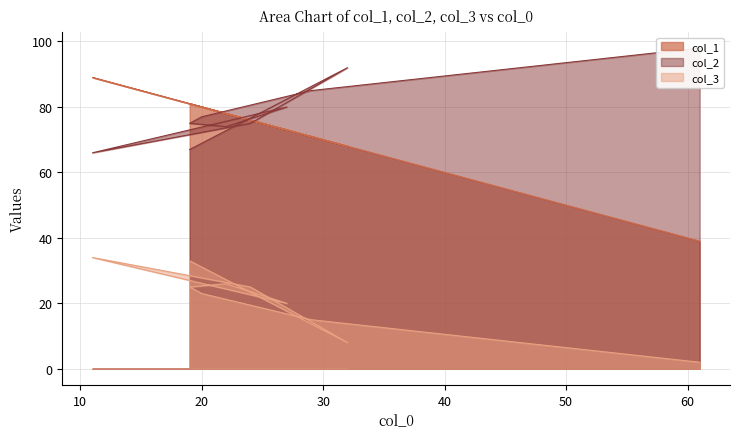

Is it true that col_2 equals 80 at 27?

True